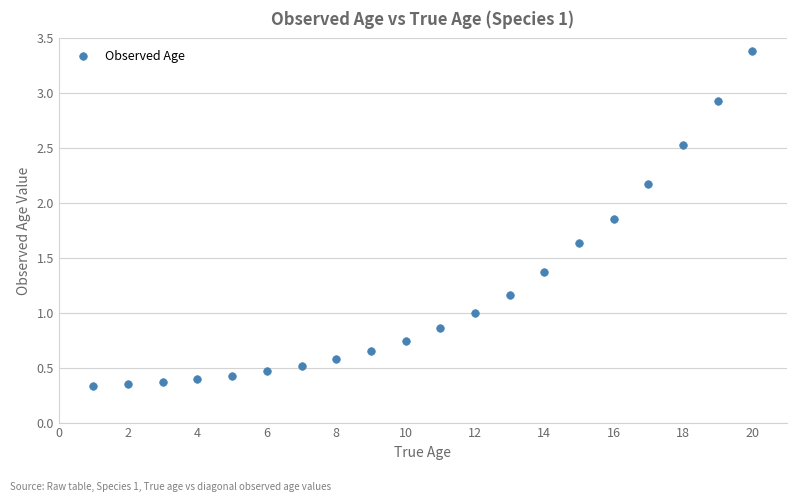

What is the range of Y values (max minus min)?

3.1